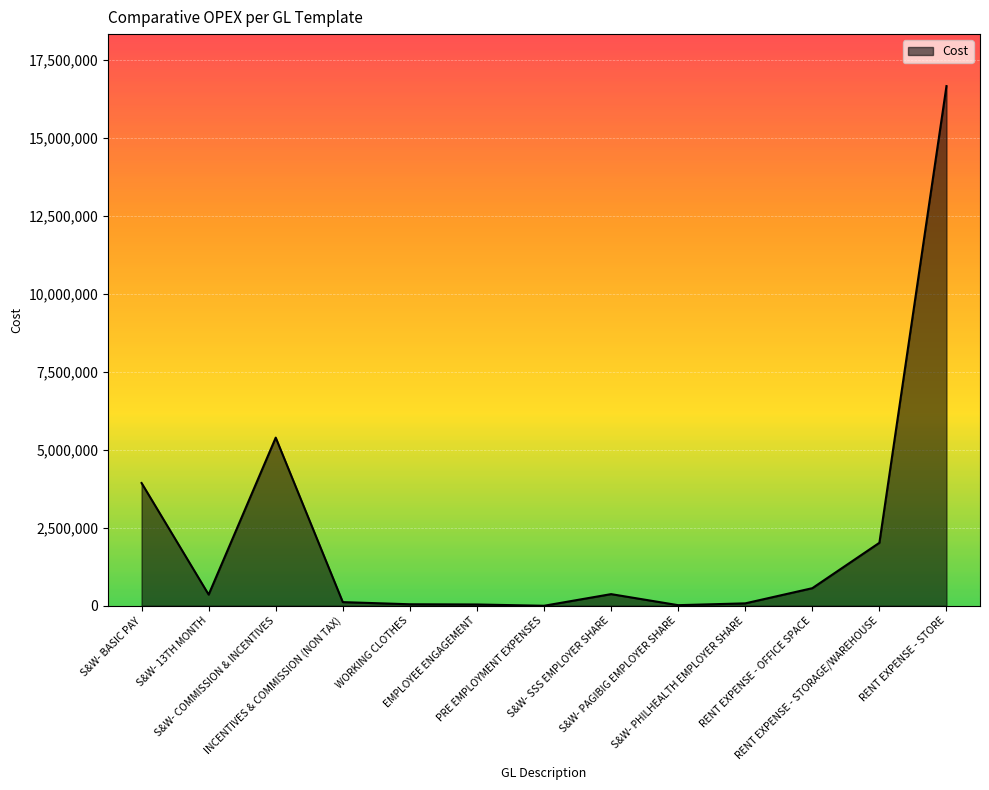

What is the sum of the values at S&W- PAGIBIG EMPLOYER SHARE and S&W- PHILHEALTH EMPLOYER SHARE?

98020.0